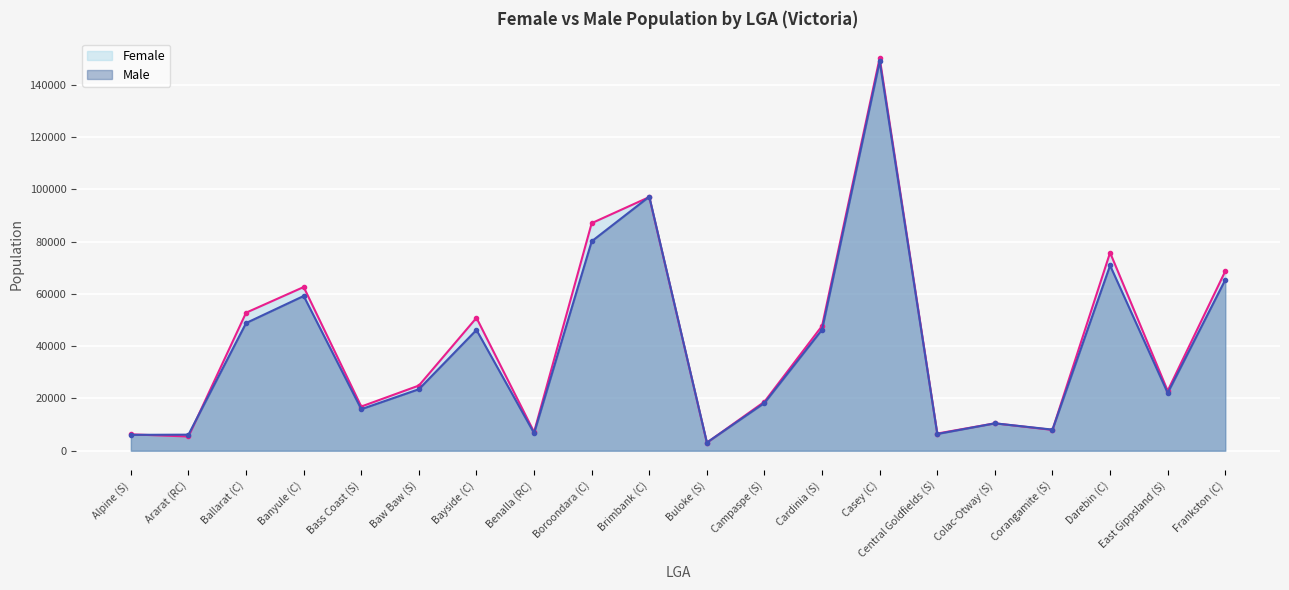

What is the total value across all series at Alpine (S)?

12339